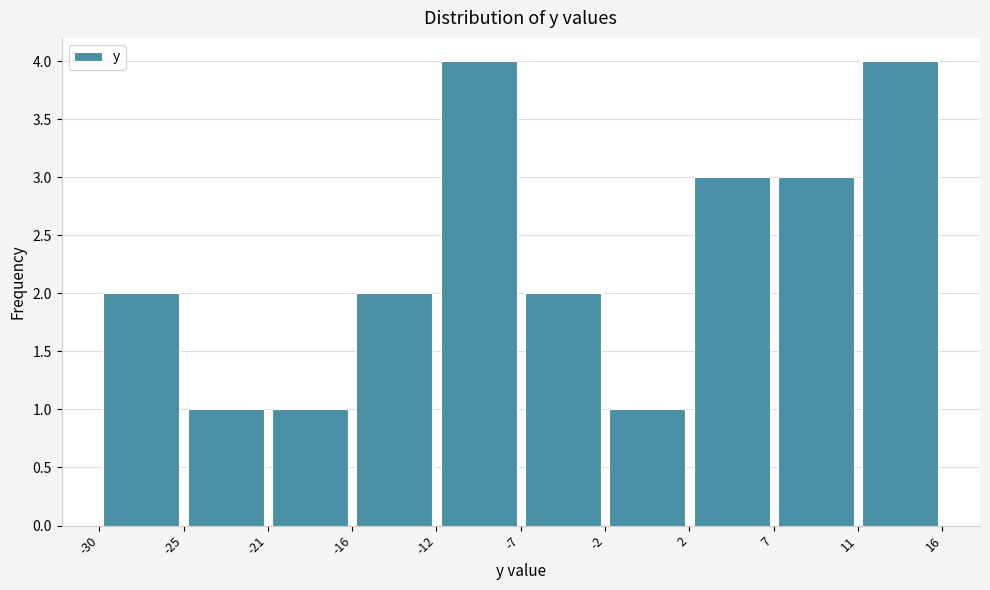

Reading left to right, list every bar in this chart as the range it spans on the x-axis followed by its height. The values are not printed on the chart, so give them approximately, as read against the axis.

-30 to -25: 2
-25 to -21: 1
-21 to -16: 1
-16 to -12: 2
-12 to -7: 4
-7 to -2: 2
-2 to 2: 1
2 to 7: 3
7 to 11: 3
11 to 16: 4